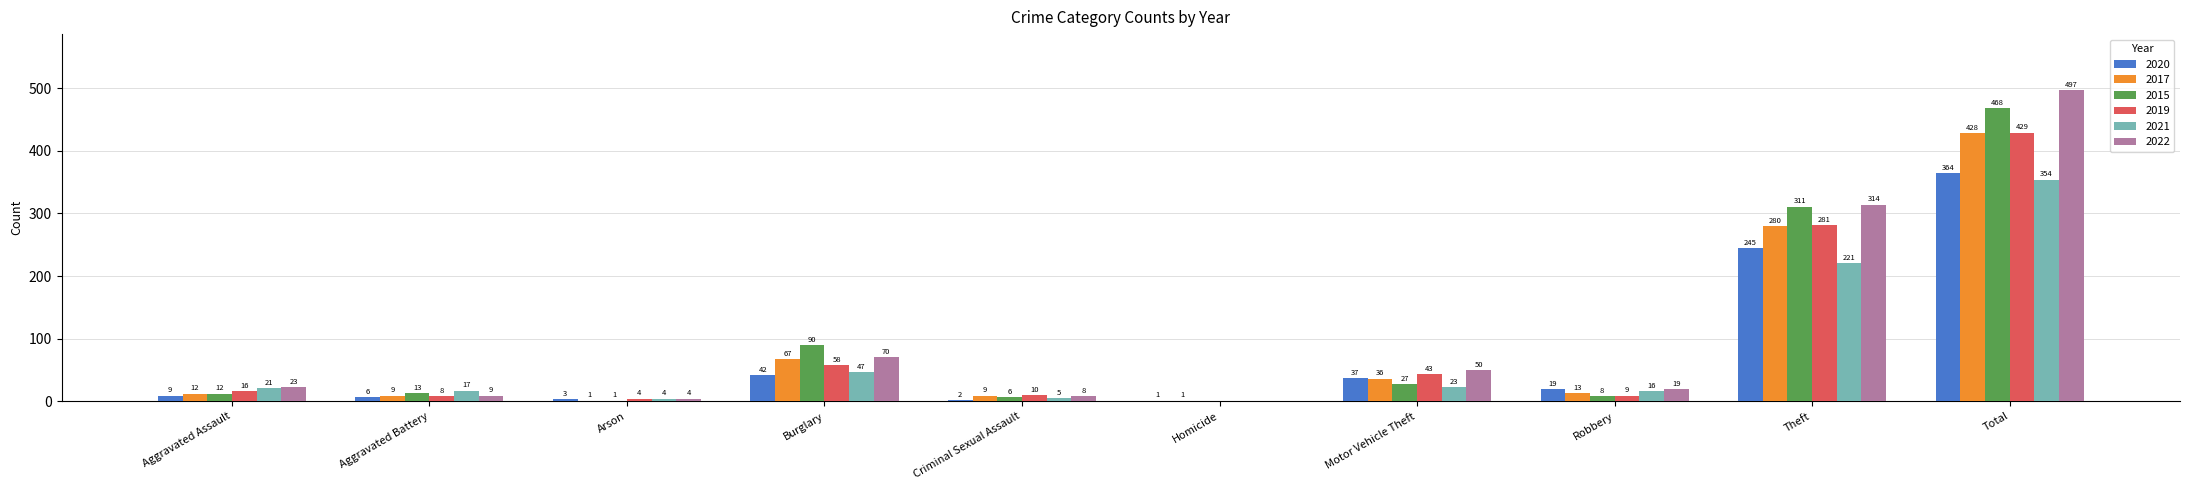

True or false: 2017 has a value of 1 at Homicide.

True